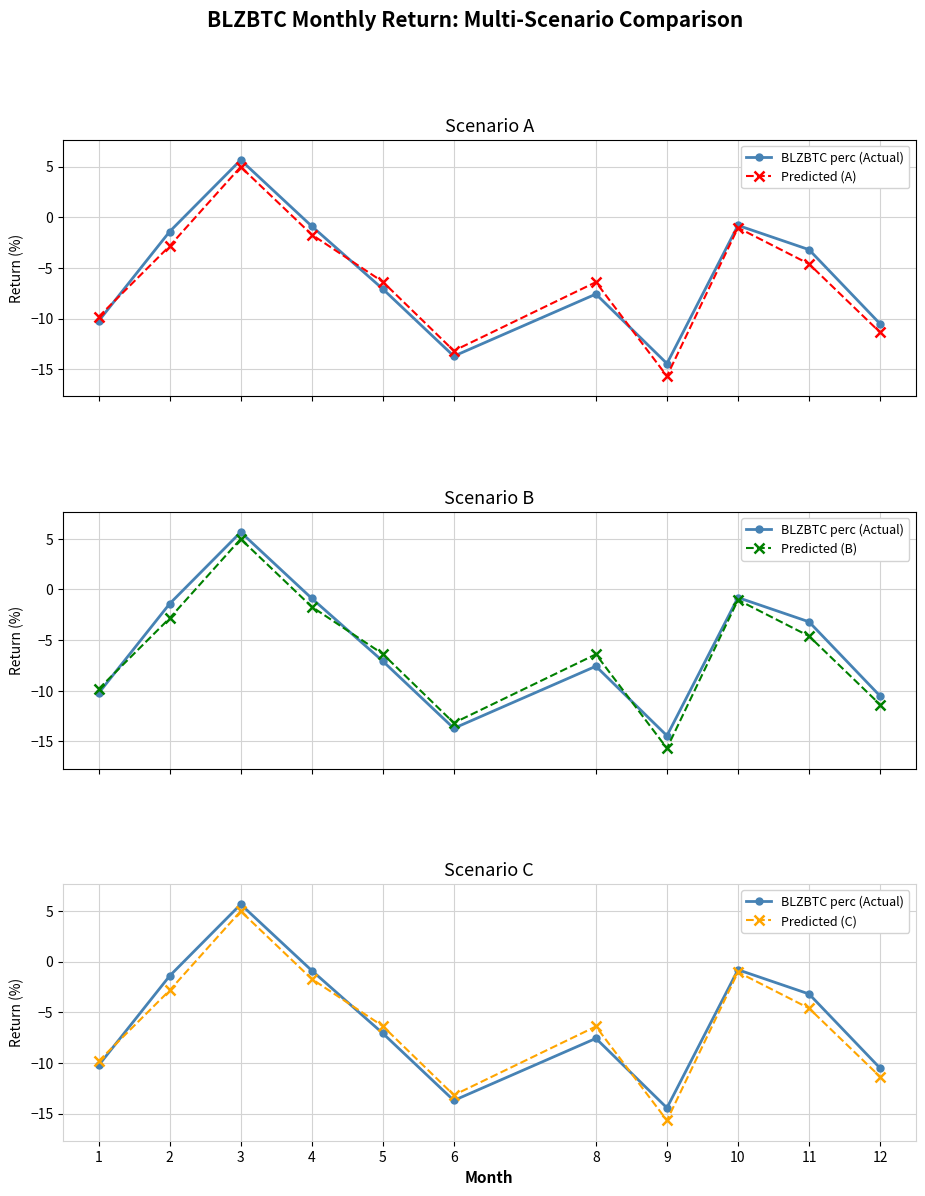

At how many categories does at least one series exceed -7?

7